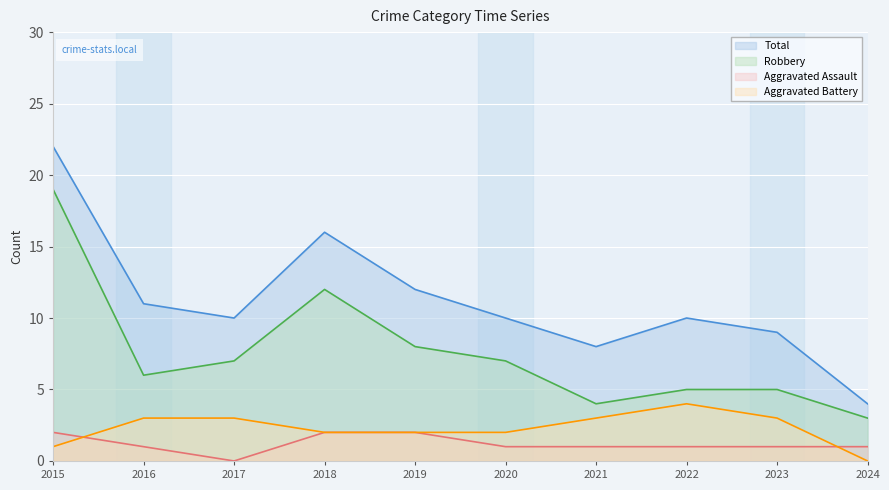

What is the difference between the highest and lowest values at 2017?

10